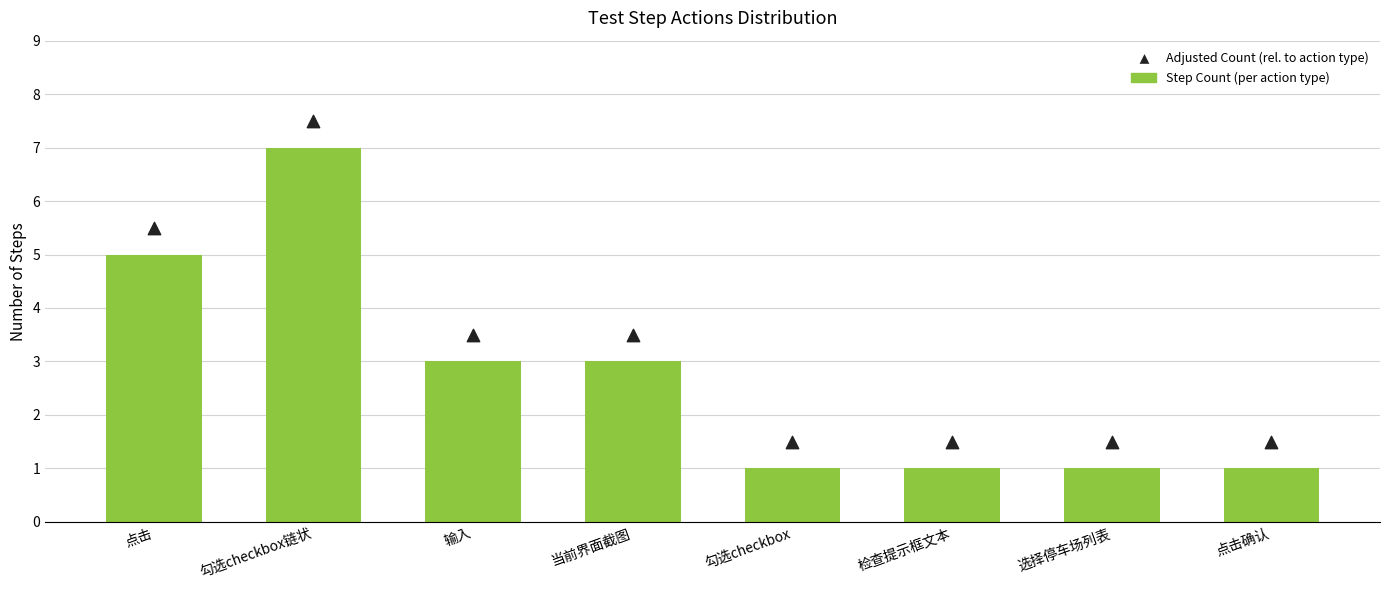

Which series contains the lowest Y value?

Step Count (per action type)